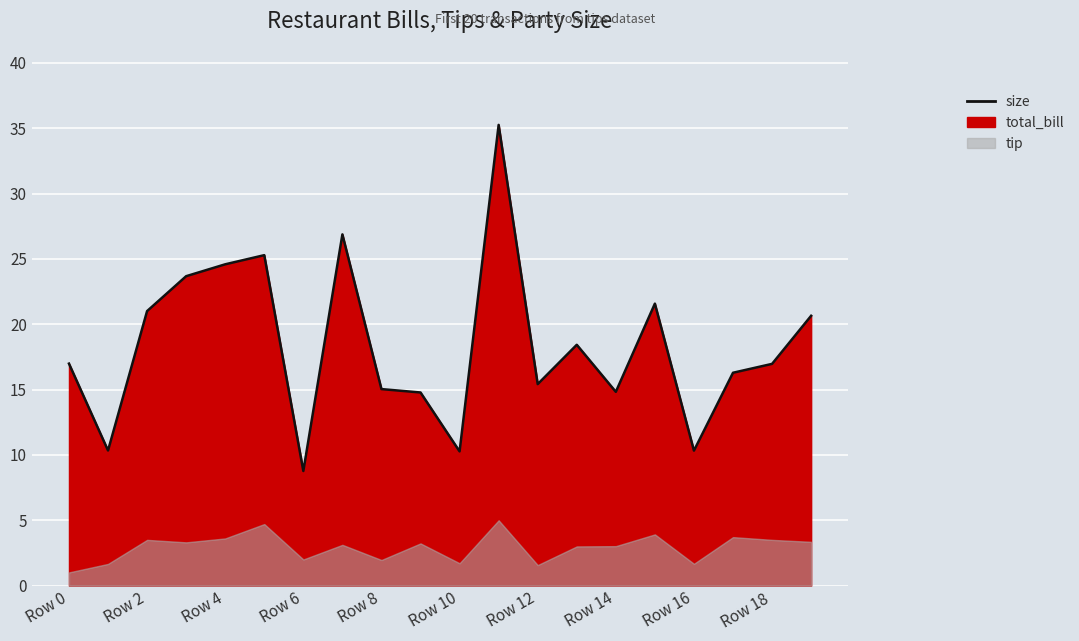

Reading right to left, transcribe all the data shown in this chart.

20.6	17.0	16.3	10.3	21.6	14.8	18.4	15.4	35.3	10.3	14.8	15.0	26.9	8.8	25.3	24.6	23.7	21.0	10.3	17.0